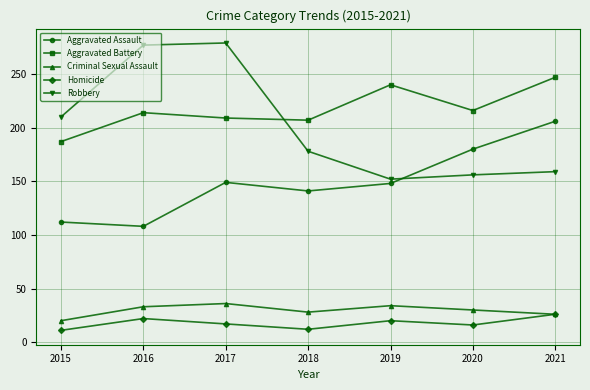

The Aggravated Battery series shows 68 at 2019. True or false?

False